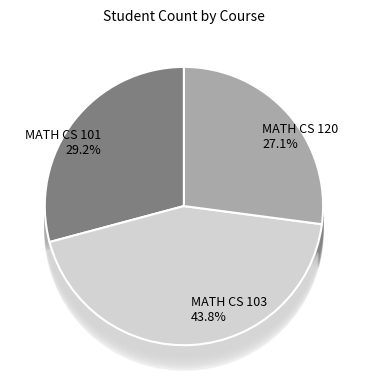

Rank the categories by value from lowest to highest.

MATH CS 120, MATH CS 101, MATH CS 103